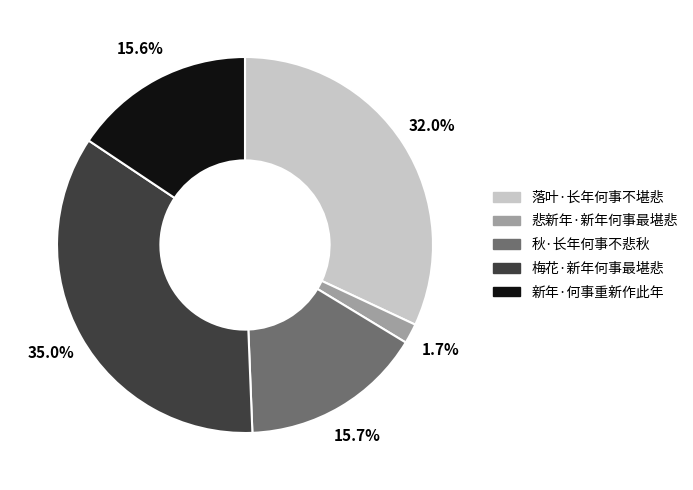

How much of the chart is everything except 新年·何事重新作此年?

84.4%